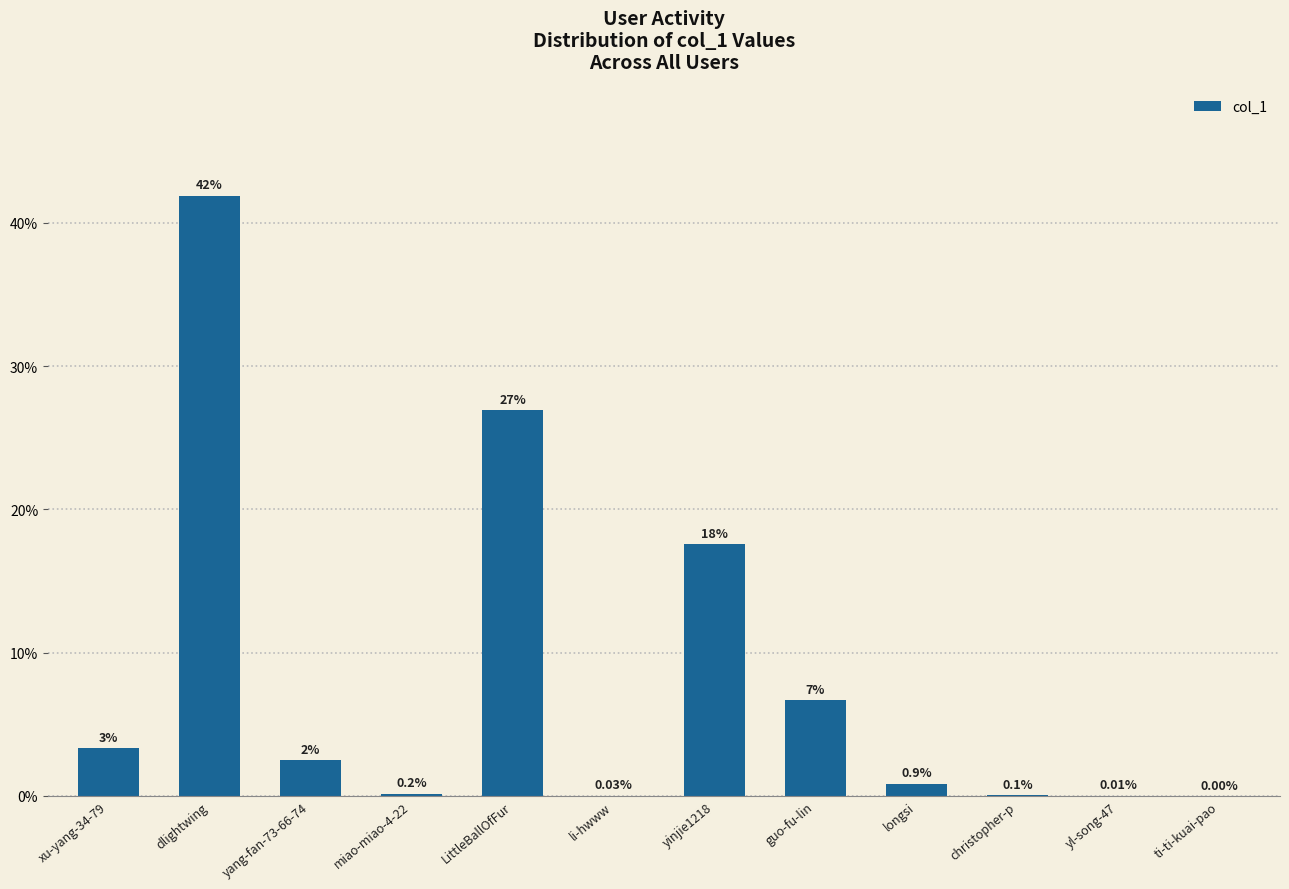

What is the sum of all values?

100.0